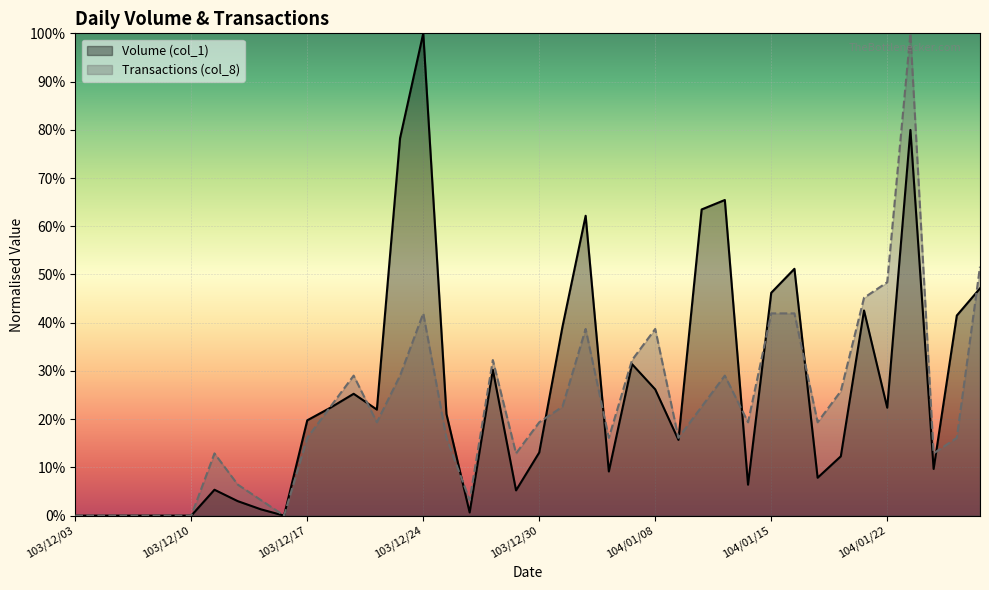

Does the chart display data point markers on the line(s)?

No